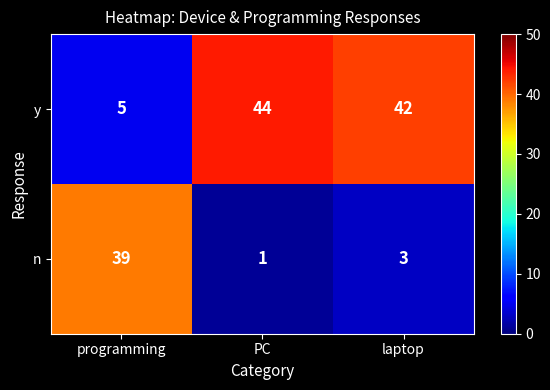

What is the highest value of the n series?

39